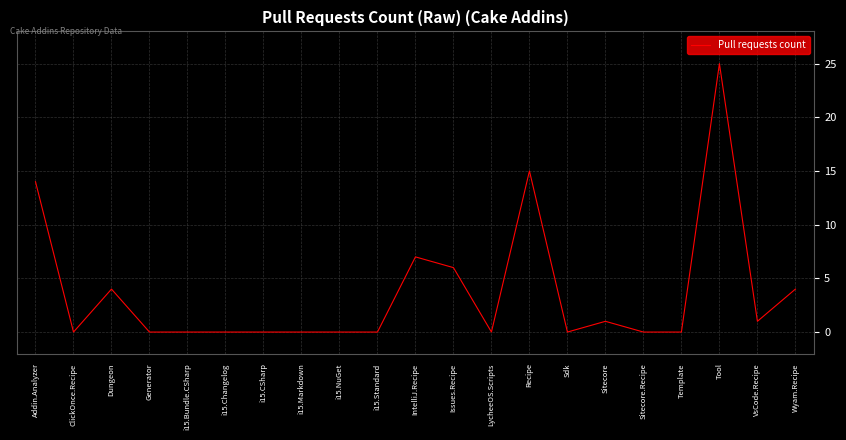

Is it true that the value at Sdk is 9?

False